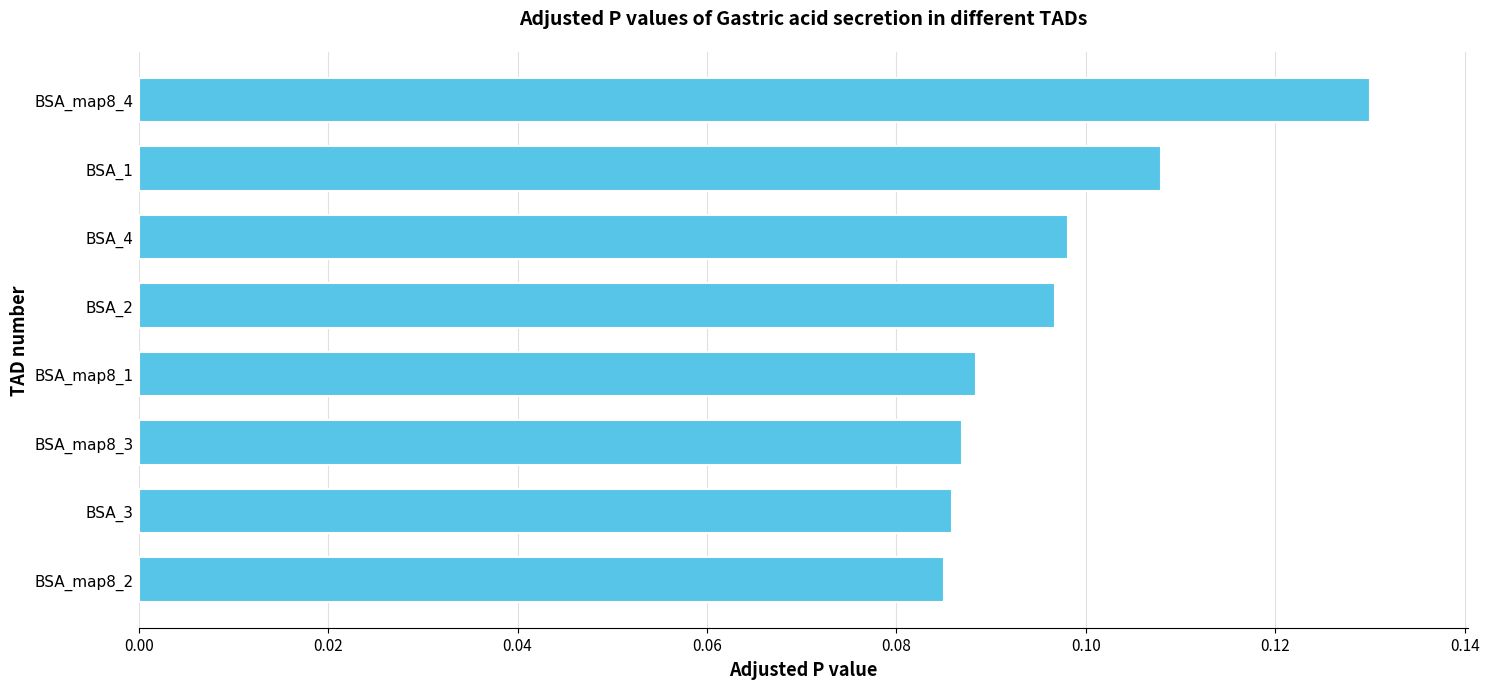

Which category has the highest value across all series?

BSA_map8_4